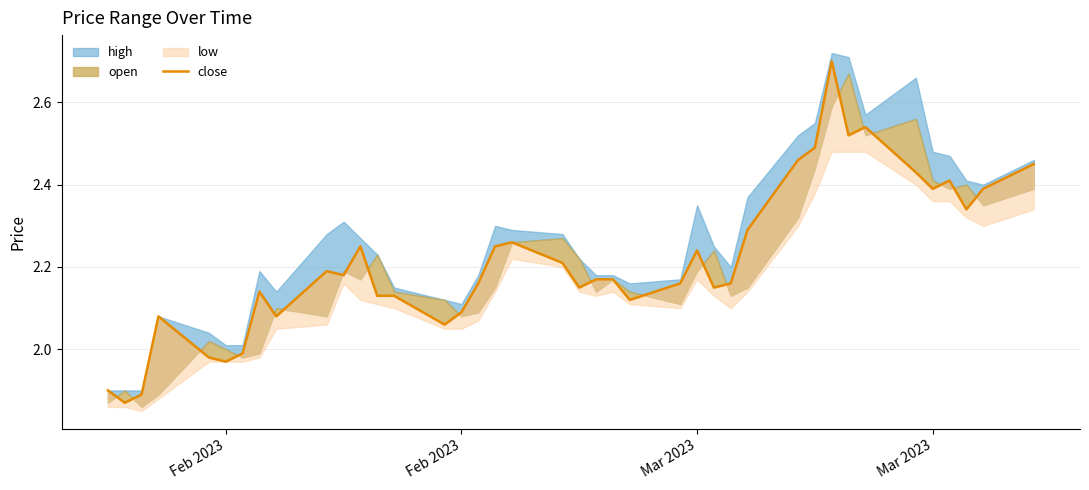

Reading right to left, extract all data points from this chart.

2.5	2.4	2.3	2.4	2.4	2.4	2.5	2.5	2.7	2.5	2.5	2.3	2.2	2.1	2.2	2.2	2.1	2.2	2.2	2.1	2.2	2.3	2.2	2.2	2.1	2.1	2.1	2.1	2.2	2.2	2.2	2.1	2.1	2.0	2.0	2.0	2.1	1.9	1.9	1.9